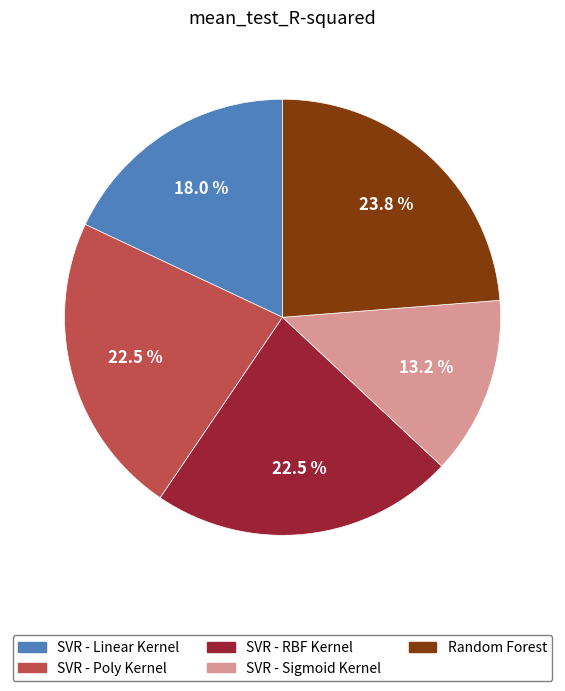

Which has a higher value, Random Forest or SVR - Poly Kernel?

Random Forest